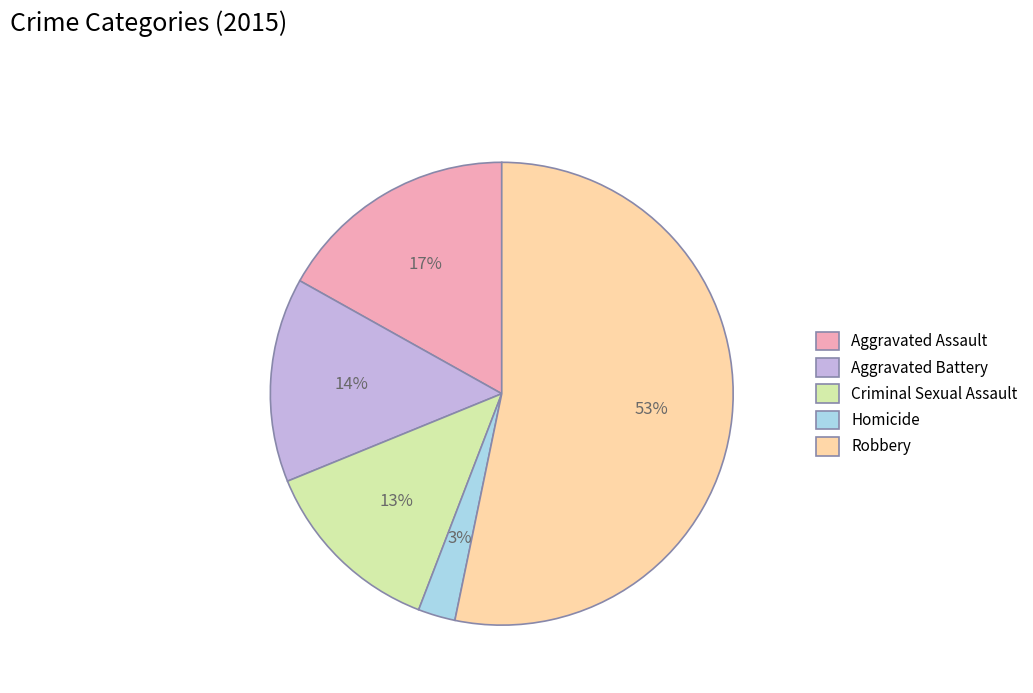

To the nearest percent, what portion does Homicide represent?

3%